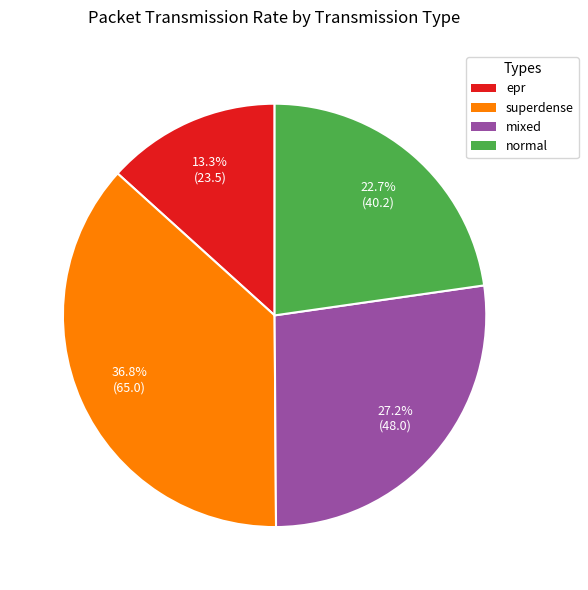

What is the smallest slice in the pie chart?

epr